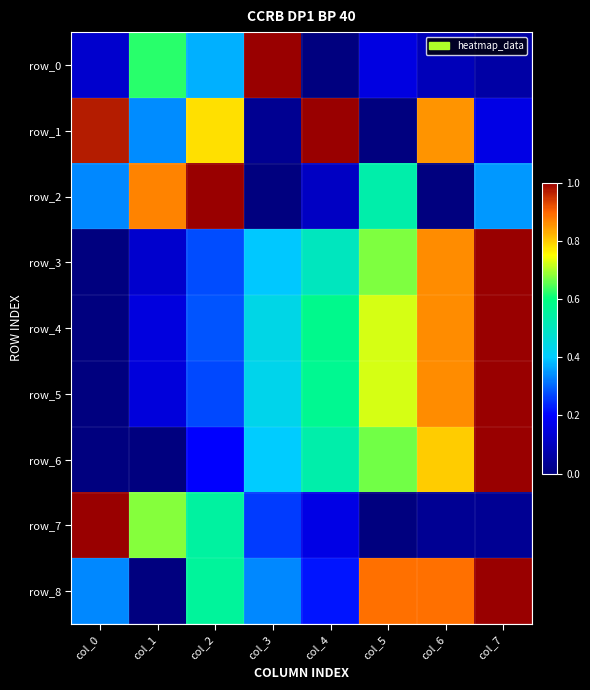

What is the approximate value of row_2 at col_2?

1.0